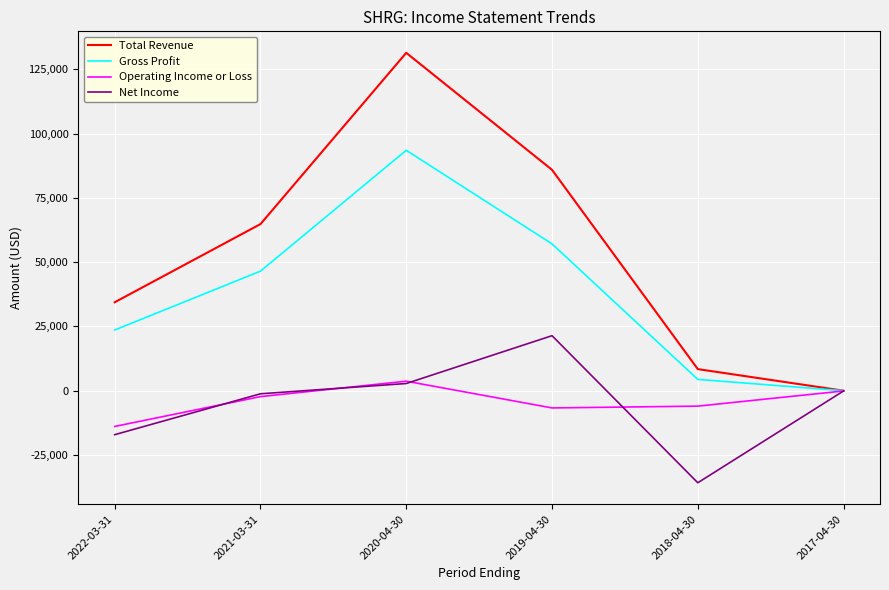

What is the approximate value of Net Income at 2017-04-30?

-100